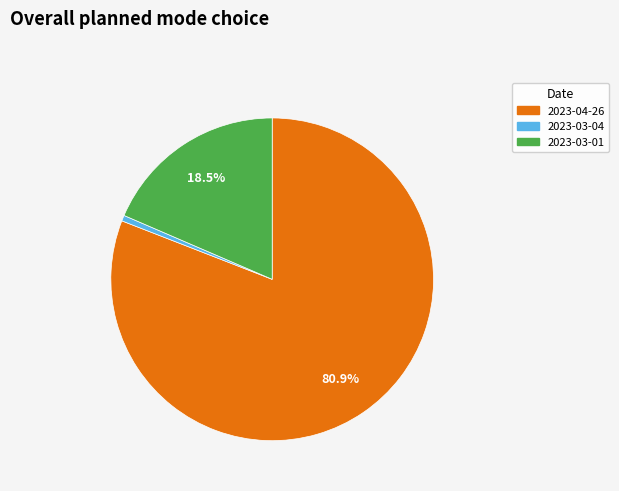

Which category accounts for the majority?

2023-04-26